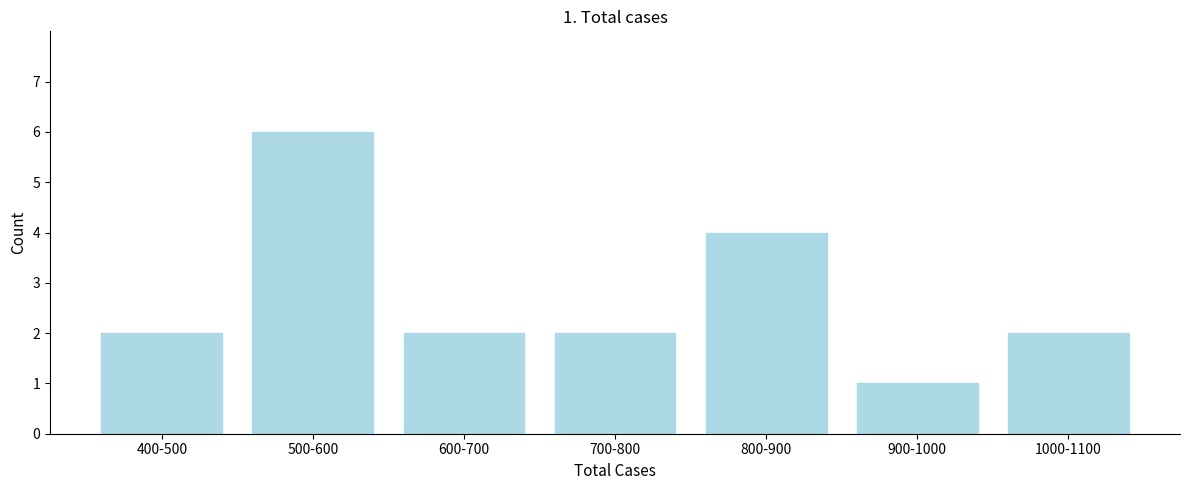

Reading left to right, extract all data points from this chart.

2	6	2	2	4	1	2